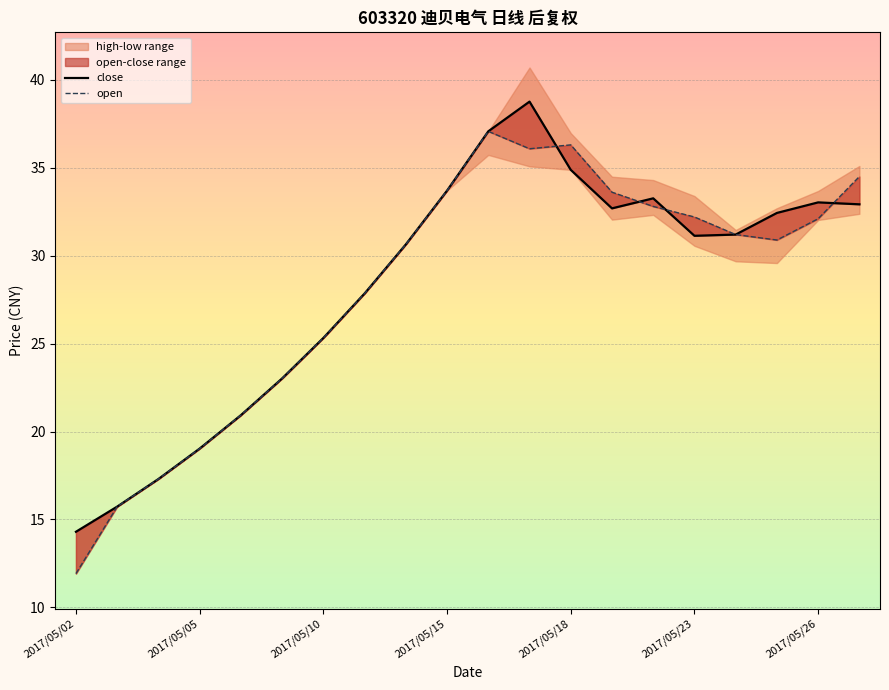

Reading right to left, transcribe all the data shown in this chart.

close: 2017/05/31=32.9	2017/05/26=33.0	2017/05/25=32.4	2017/05/24=31.2	2017/05/23=31.1	2017/05/22=33.3	2017/05/19=32.7	2017/05/18=34.9	2017/05/17=38.8	2017/05/16=37.1	2017/05/15=33.7	2017/05/12=30.6	2017/05/11=27.9	2017/05/10=25.3	2017/05/09=23.0	2017/05/08=20.9	2017/05/05=19.0	2017/05/04=17.3	2017/05/03=15.7	2017/05/02=14.3
open: 2017/05/31=34.5	2017/05/26=32.1	2017/05/25=30.9	2017/05/24=31.2	2017/05/23=32.2	2017/05/22=32.8	2017/05/19=33.6	2017/05/18=36.3	2017/05/17=36.1	2017/05/16=37.1	2017/05/15=33.7	2017/05/12=30.6	2017/05/11=27.9	2017/05/10=25.3	2017/05/09=23.0	2017/05/08=20.9	2017/05/05=19.0	2017/05/04=17.3	2017/05/03=15.7	2017/05/02=11.9